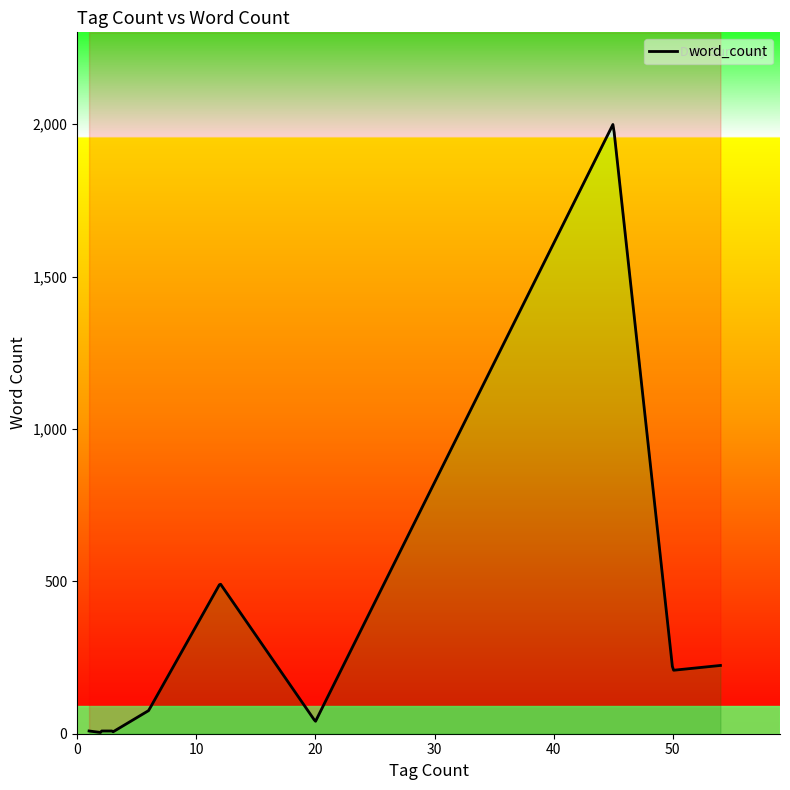

How many values are below 11?

8